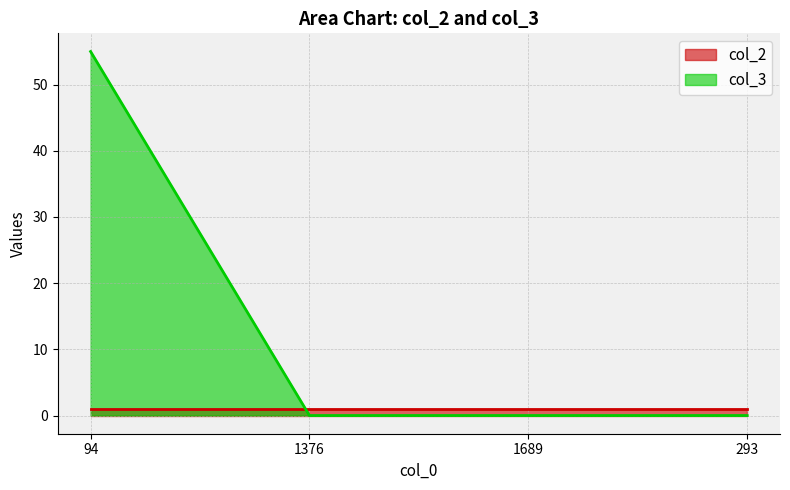

Read the value at 94, to the nearest 10.

60